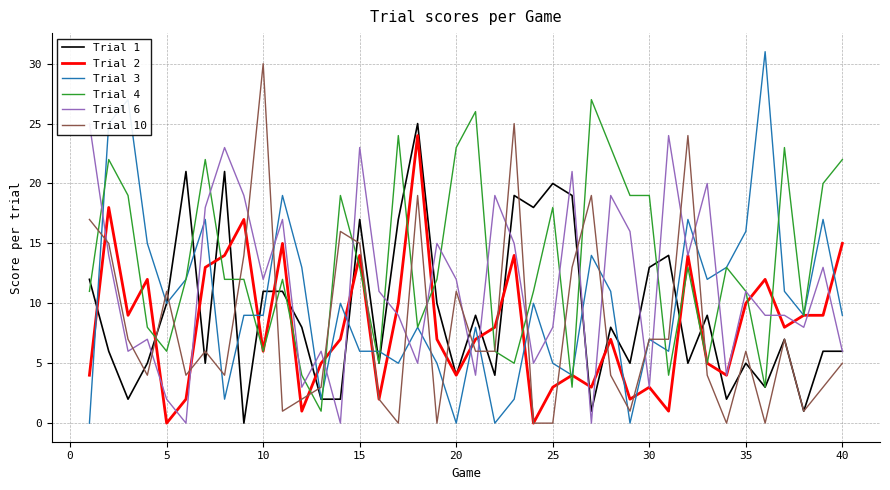

Is the value of Trial 2 at 30 greater than the value of Trial 3 at 30?

No